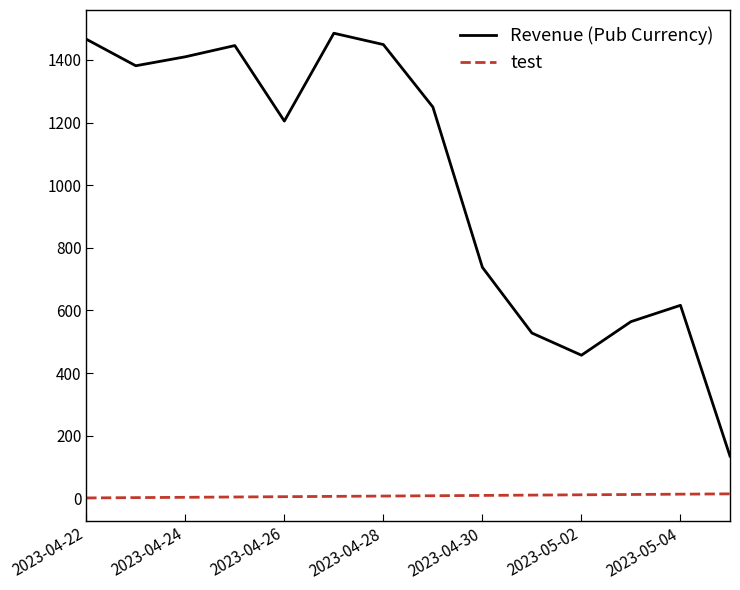

What is the greatest value displayed?

1485.2